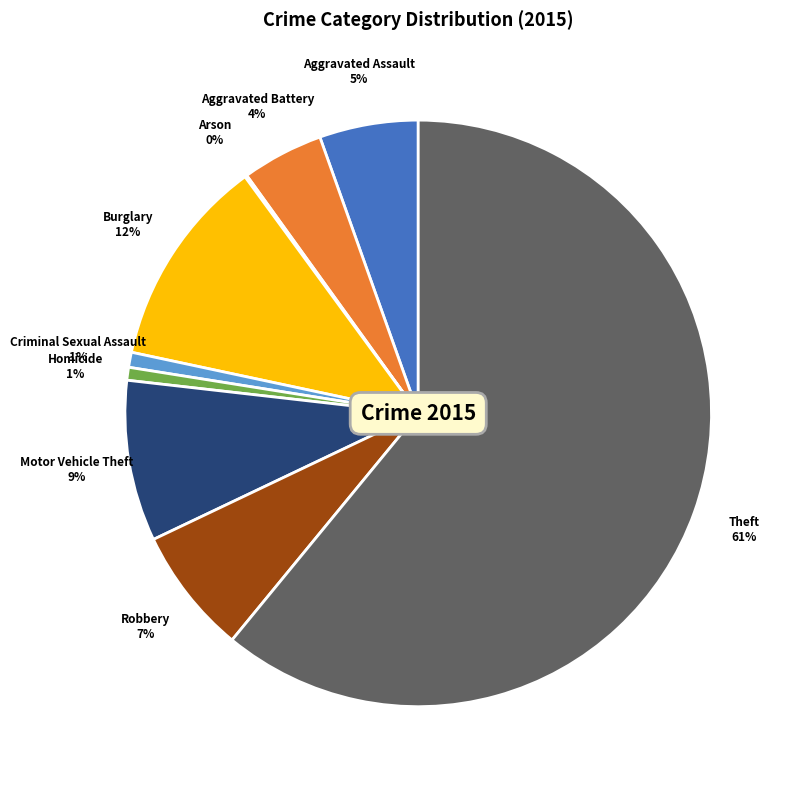

Is there a majority slice in this chart?

Yes